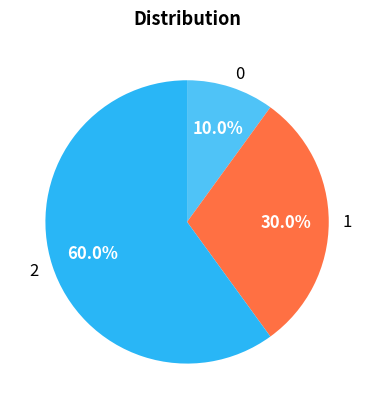

Is 2 the majority of the pie?

Yes